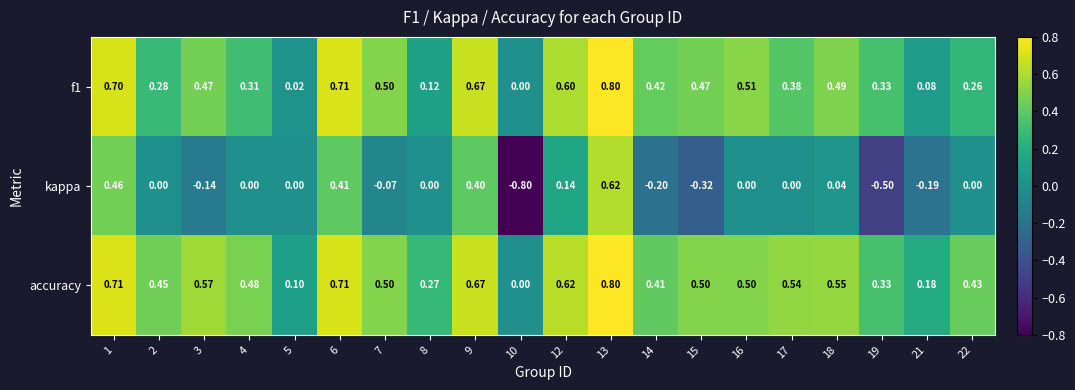

What is the total value across all series at 18?

1.1